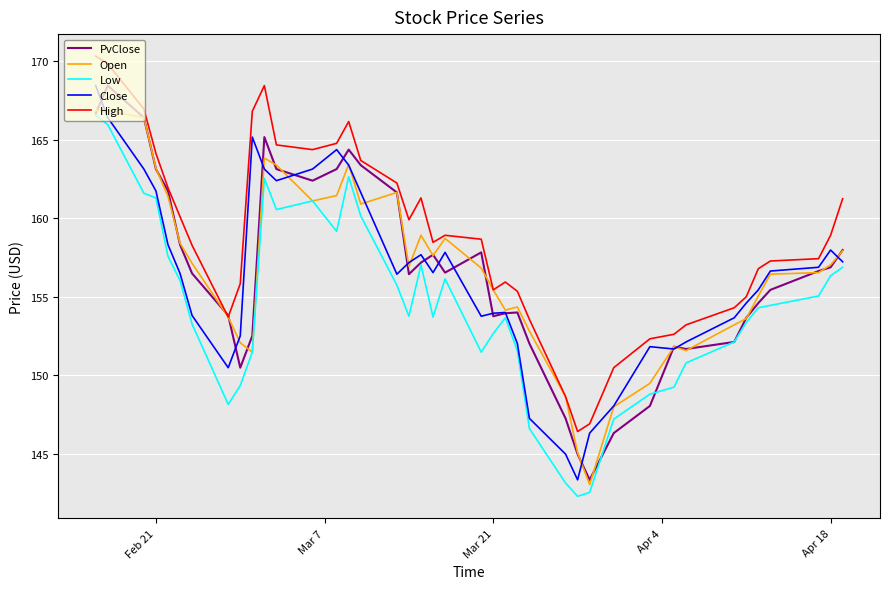

Which series has the largest total across all categories?

High